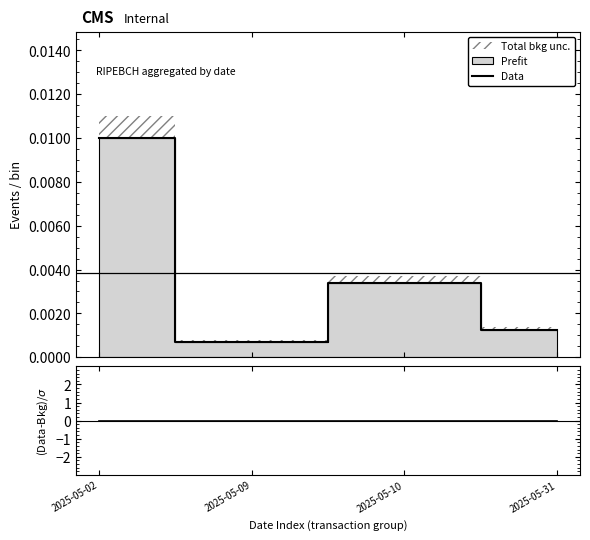

Which series has the largest range (max minus min)?

Data